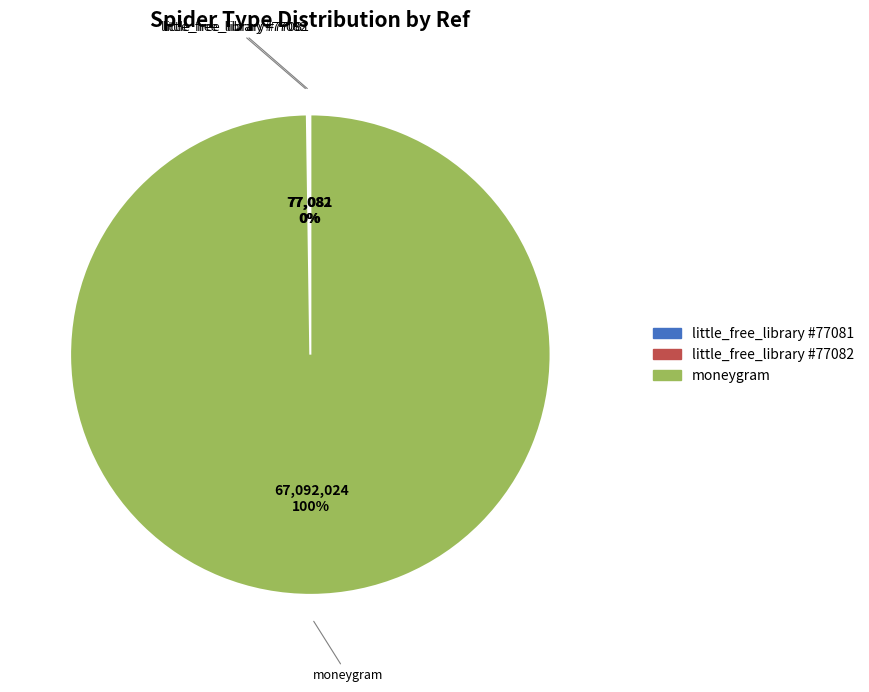

Which category accounts for the majority?

moneygram